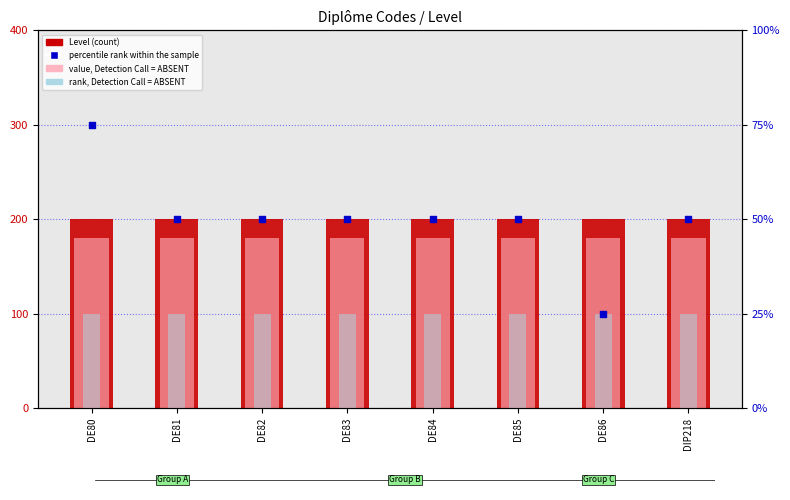

At how many categories does at least one series exceed 108?

8